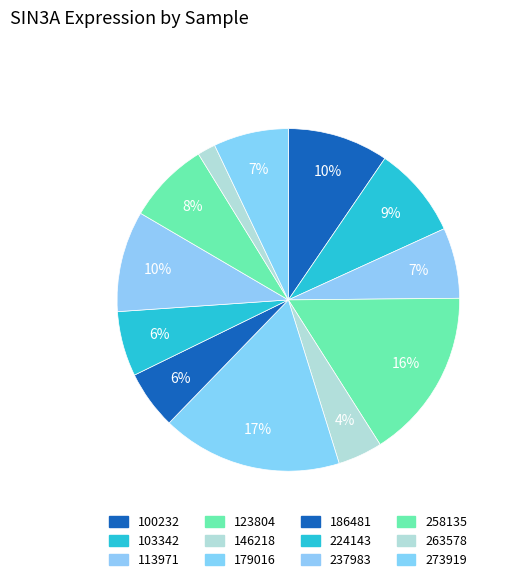

Between 103342 and 224143, which is larger?

103342